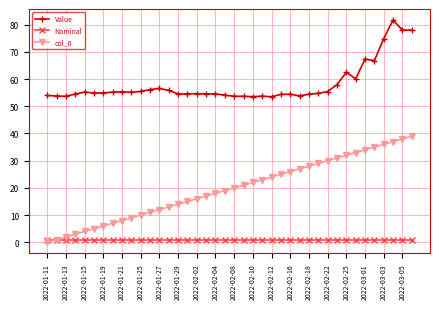

How many data points in col_0 are less than 20?

20